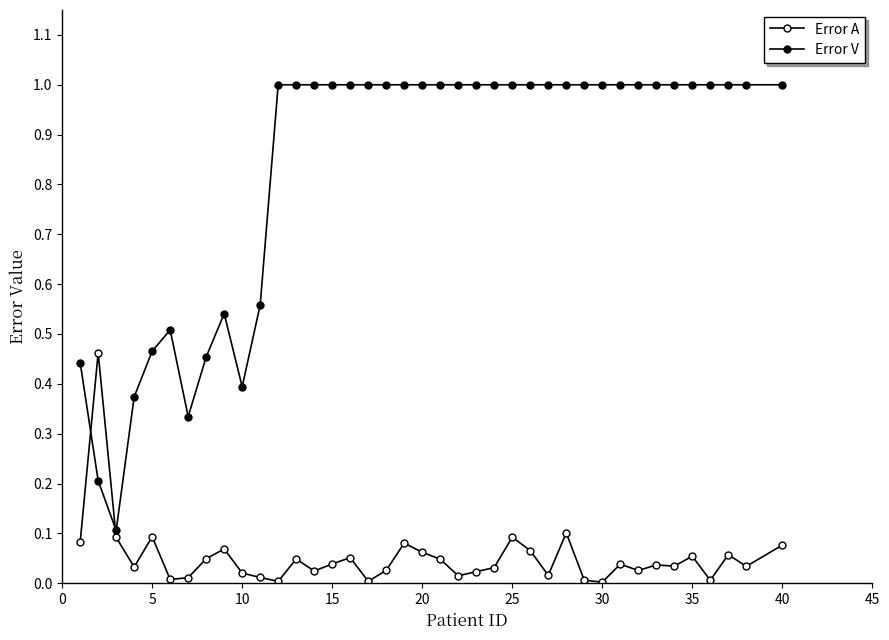

How many series are shown in this chart?

2